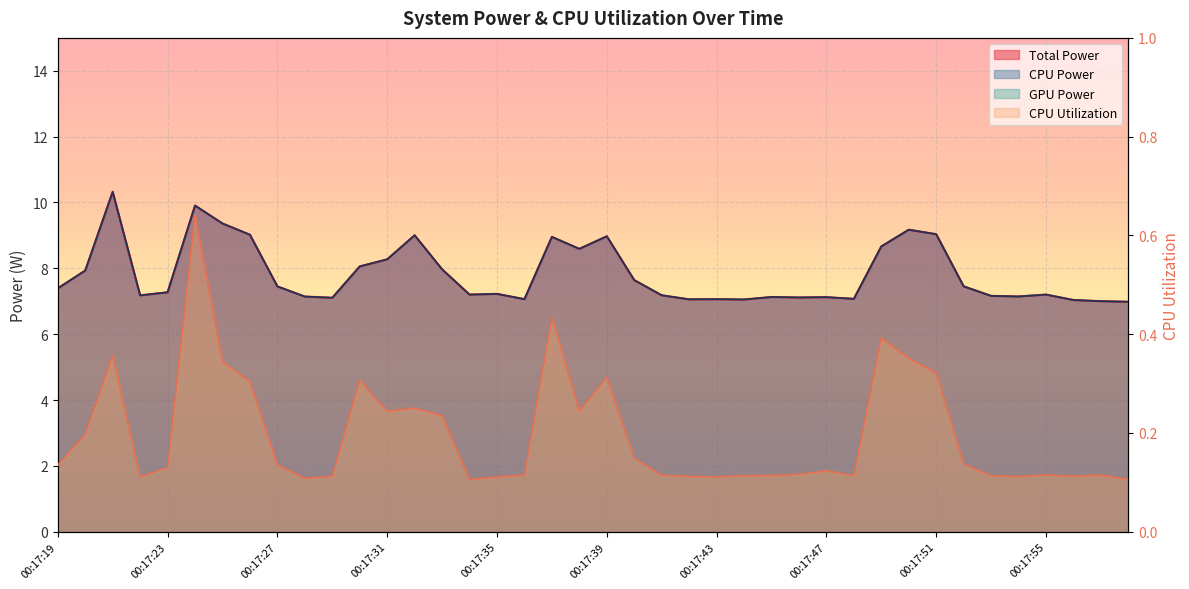

Rank the series at 00:17:36 from highest to lowest value.

Total Power, CPU Power, CPU Utilization